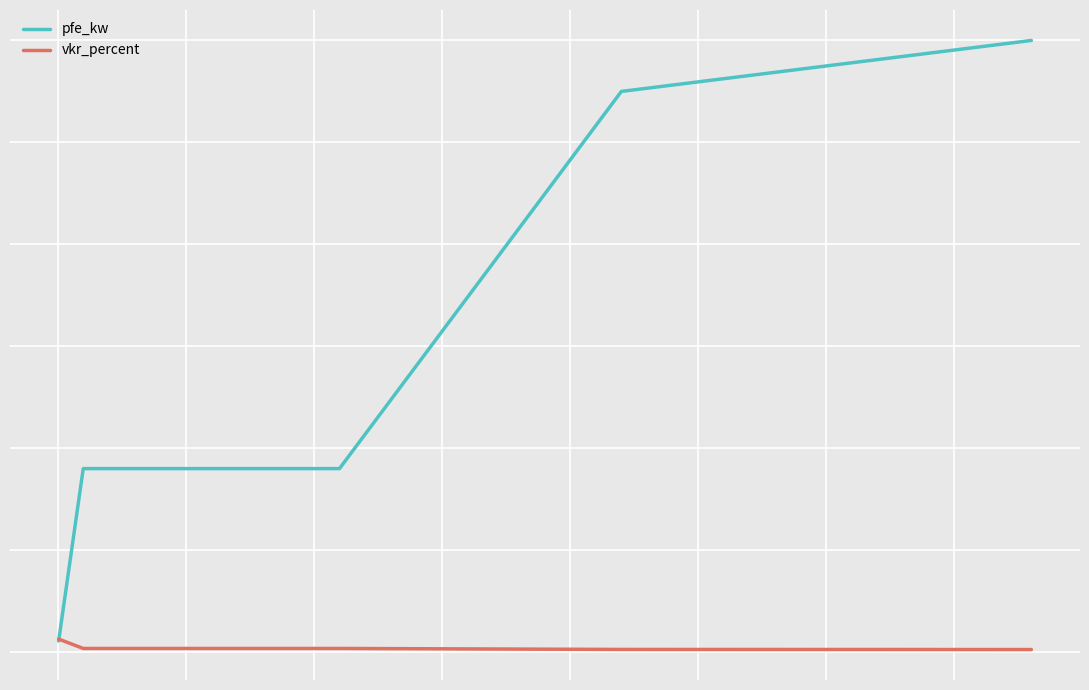

Reading right to left, list all the values displayed in this chart.

pfe_kw: 60.0	55.0	18.0	18.0	1.1
vkr_percent: 0.2	0.3	0.4	0.4	1.3